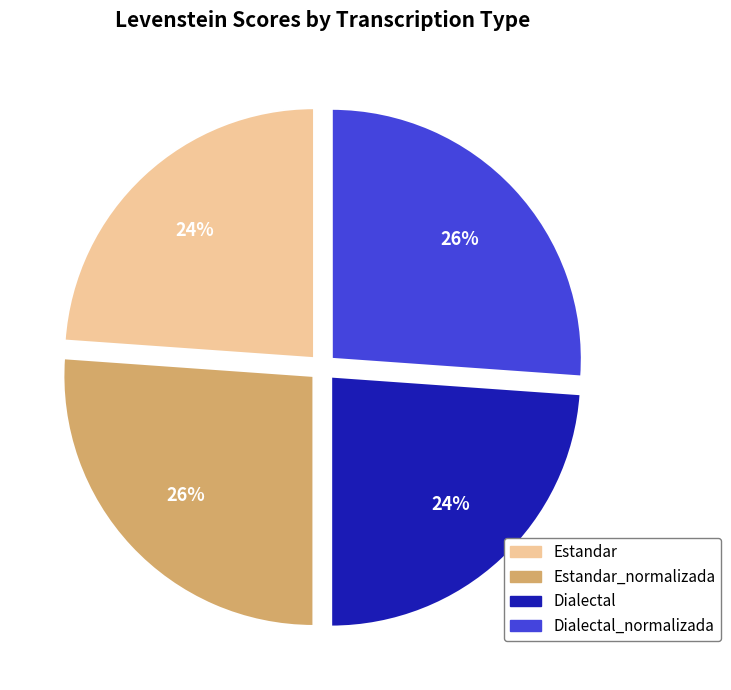

To the nearest percent, what is the difference between the largest and smallest slice percentages?

2%